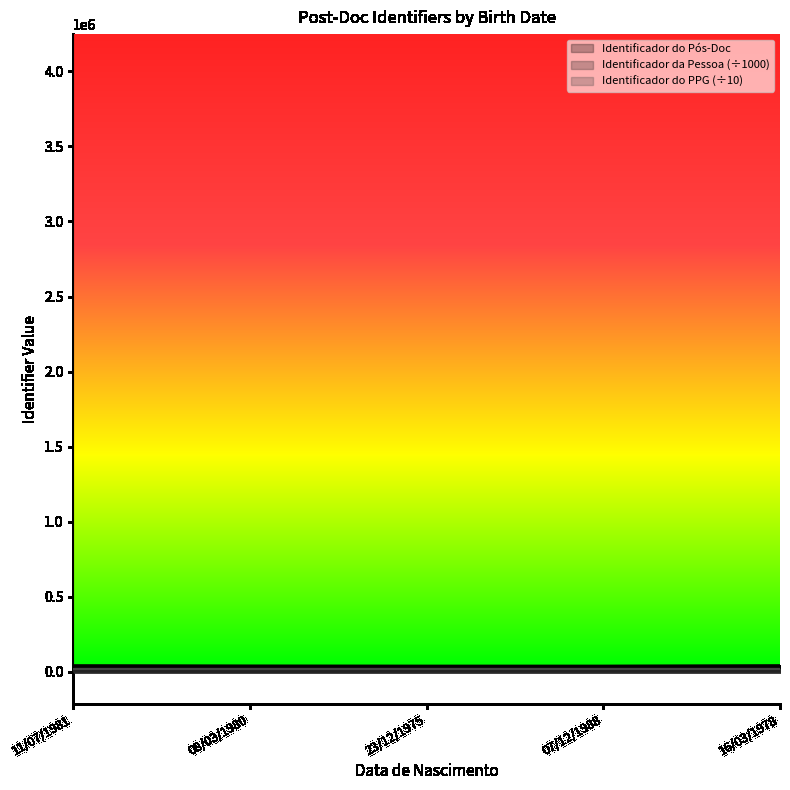

Count the number of categories in the chart.

5